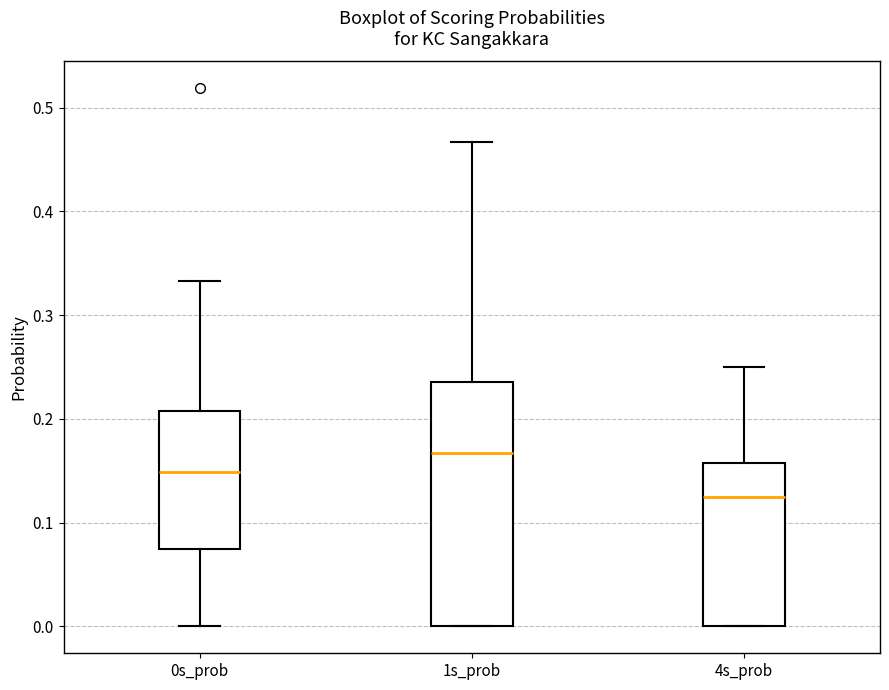

Reading left to right, read every box against the y-axis: the position of its median line, the range the box covers, and the ends of its whiskers. The values are not printed on the chart, so give them approximately, as read against the axis.

0s_prob: median 0.15, box 0.08 to 0.21, whiskers 0.00 to 0.33
1s_prob: median 0.17, box 0.00 to 0.24, whiskers 0.00 to 0.47
4s_prob: median 0.13, box 0.00 to 0.16, whiskers 0.00 to 0.25